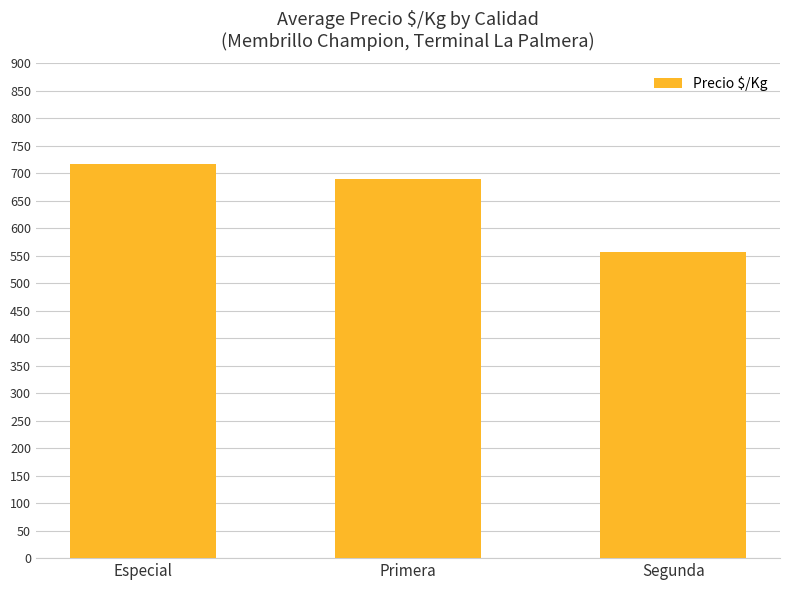

What position from the right is Especial?

3